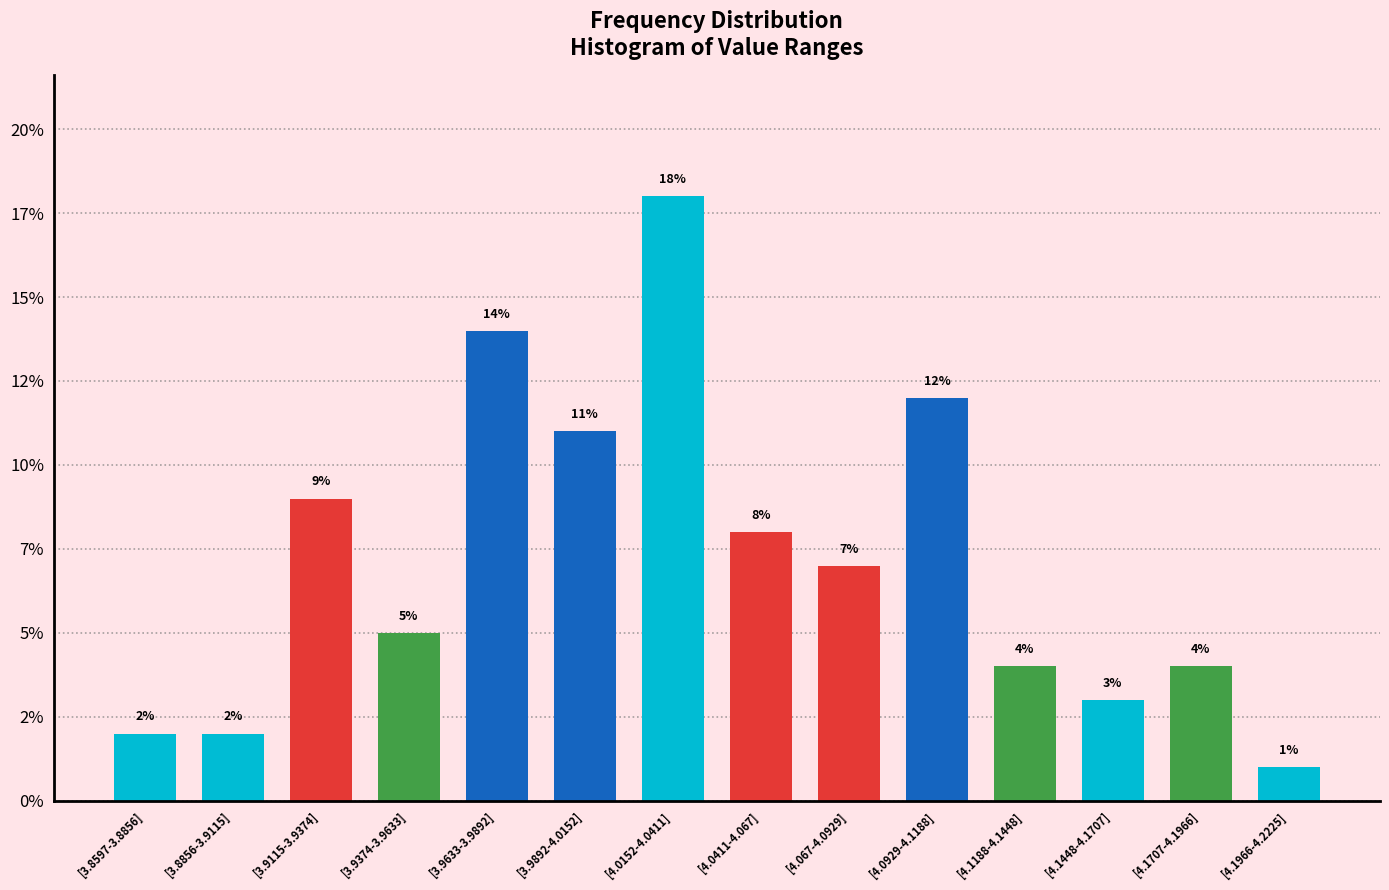

What is the ratio of the value at [4.0411-4.067] to the value at [4.1966-4.2225]?

8.0